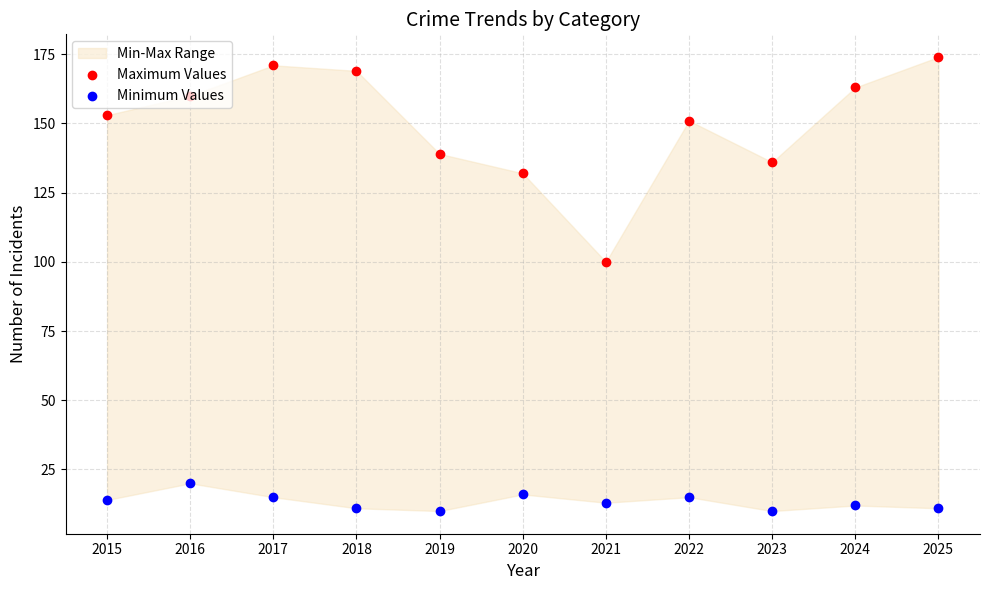

At which category is the sum across all series the highest?

2017